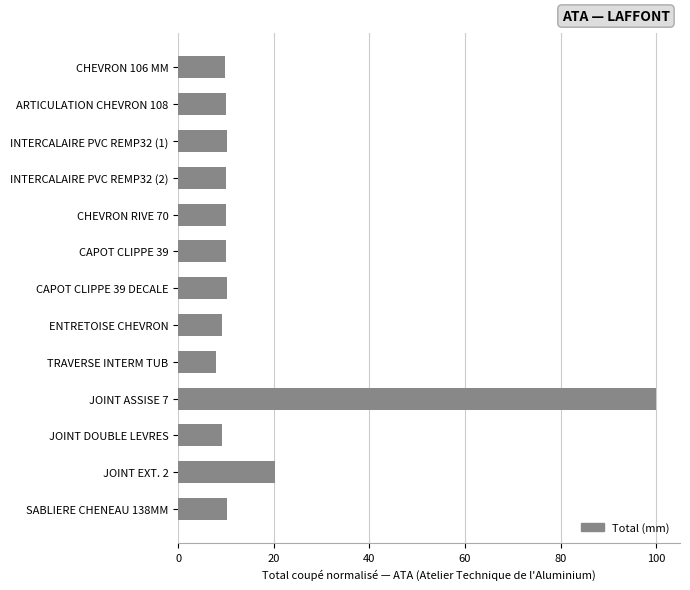

What is the sum of all values?

226.6